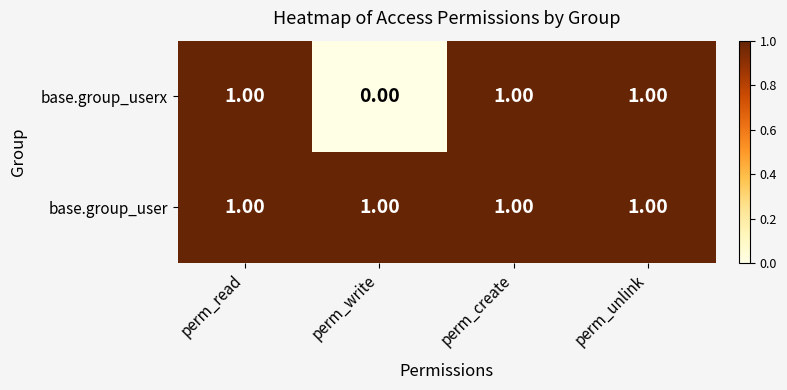

What is the greatest value displayed?

1